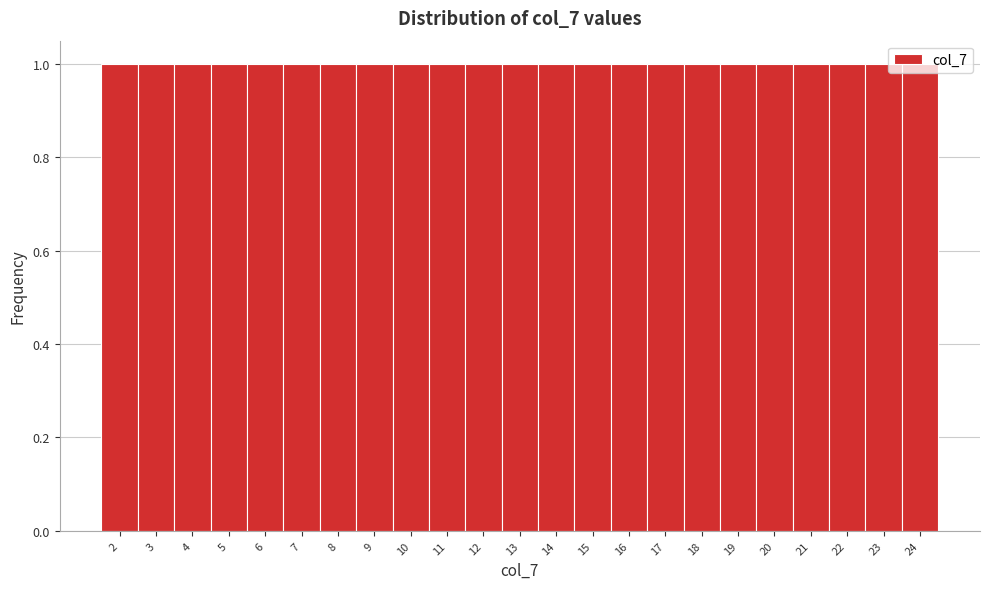

How tall is the bar that spans 8.5 to 9.5 on the x-axis? The values are not printed on the chart, so give them approximately, as read against the axis.

1